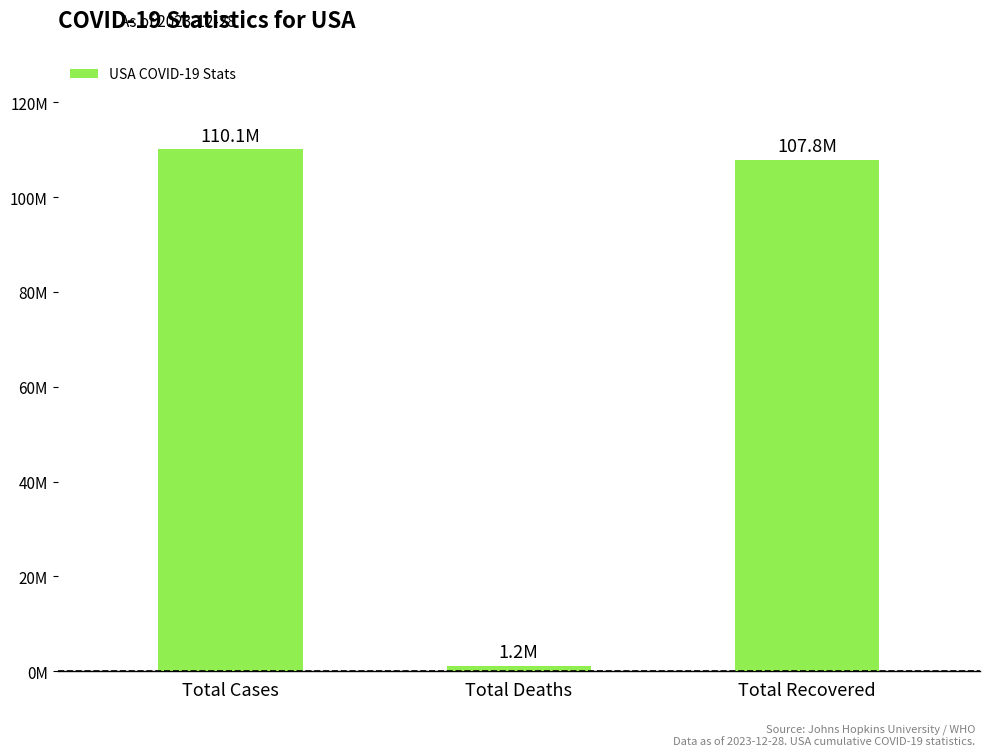

What is the greatest value displayed?

110057289